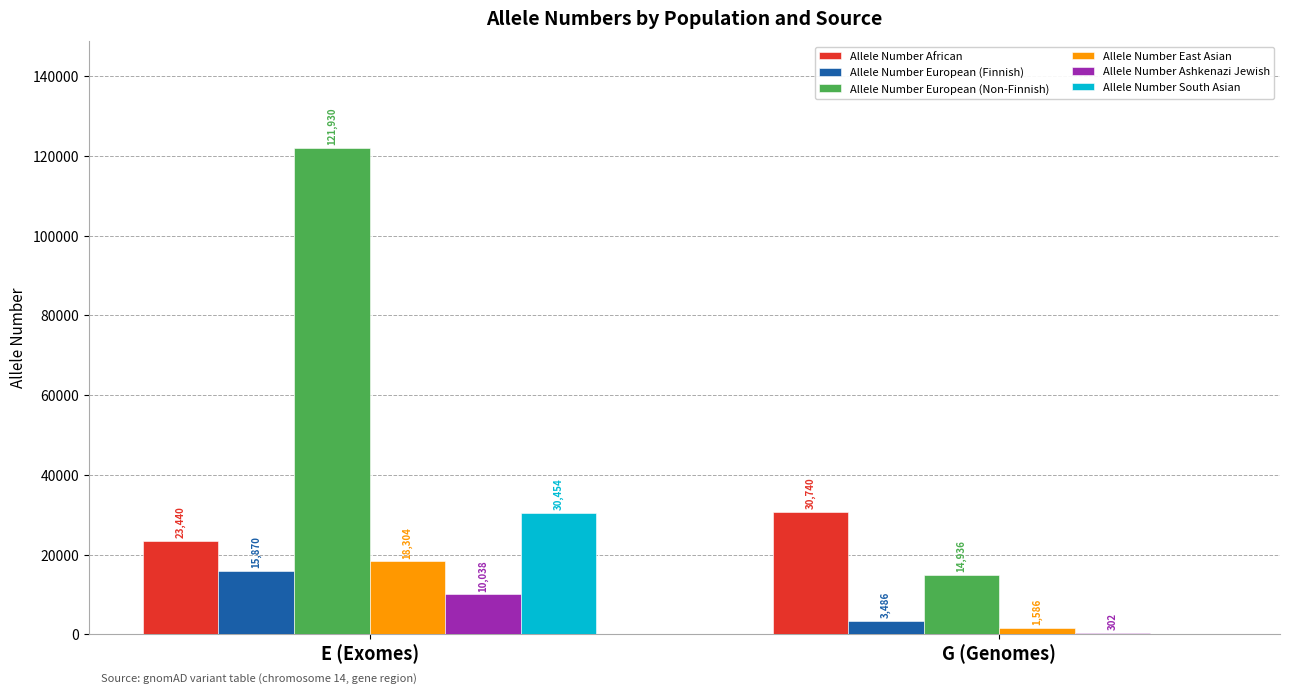

What is the average value of the Allele Number European (Non-Finnish) series?

68433